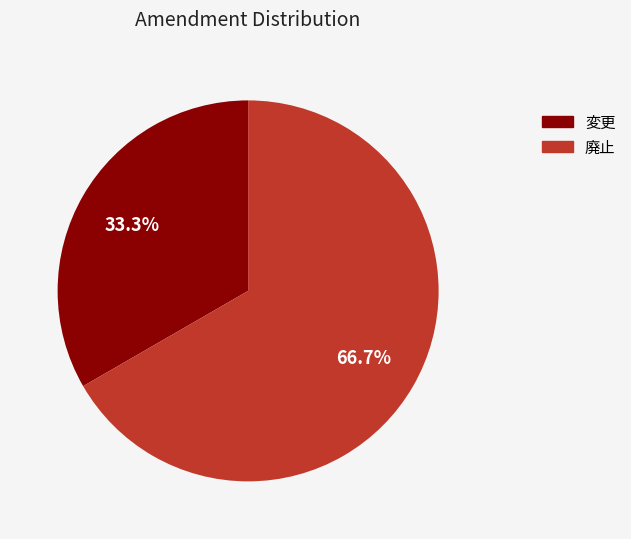

Does 廃止 account for over 50% of the chart?

Yes